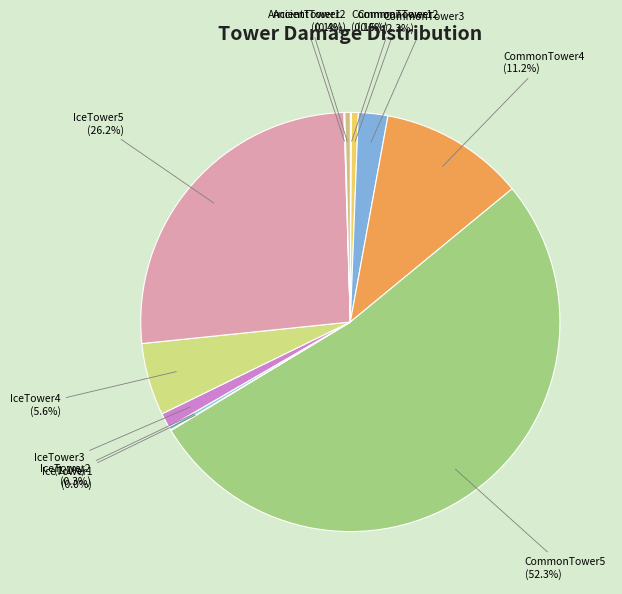

What is the ratio of the value at IceTower5 to the value at AncientTower2?

62.5